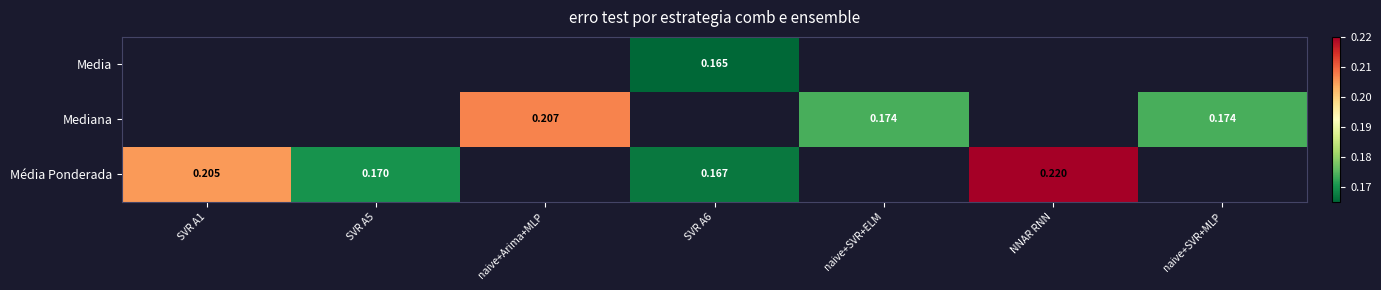

True or false: Media has a value of 0.1 at SVR A6.

False